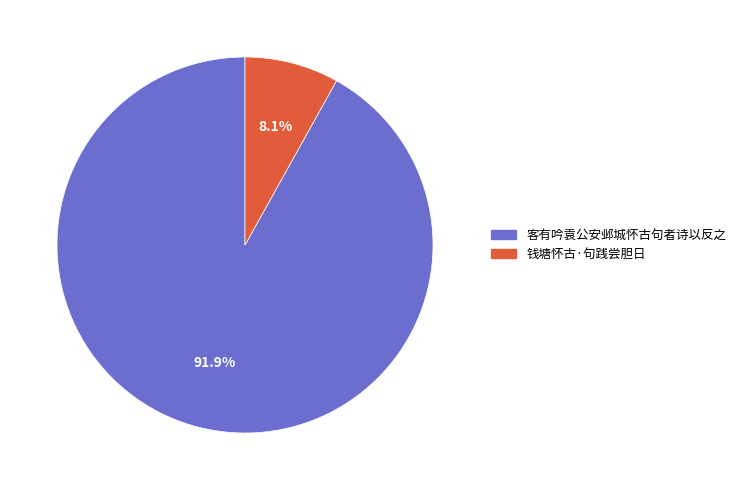

To the nearest percent, what portion does 客有吟袁公安邺城怀古句者诗以反之 represent?

92%